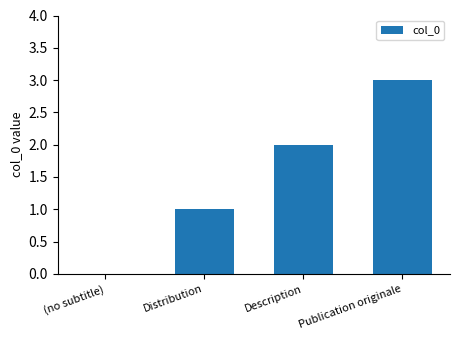

Which label corresponds to the largest value in the chart?

Publication originale